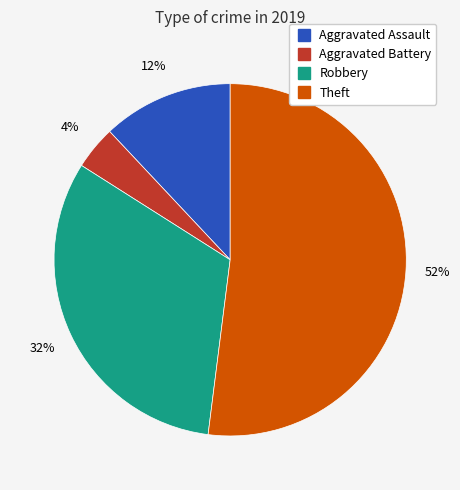

To the nearest percent, what is the average slice percentage?

25%